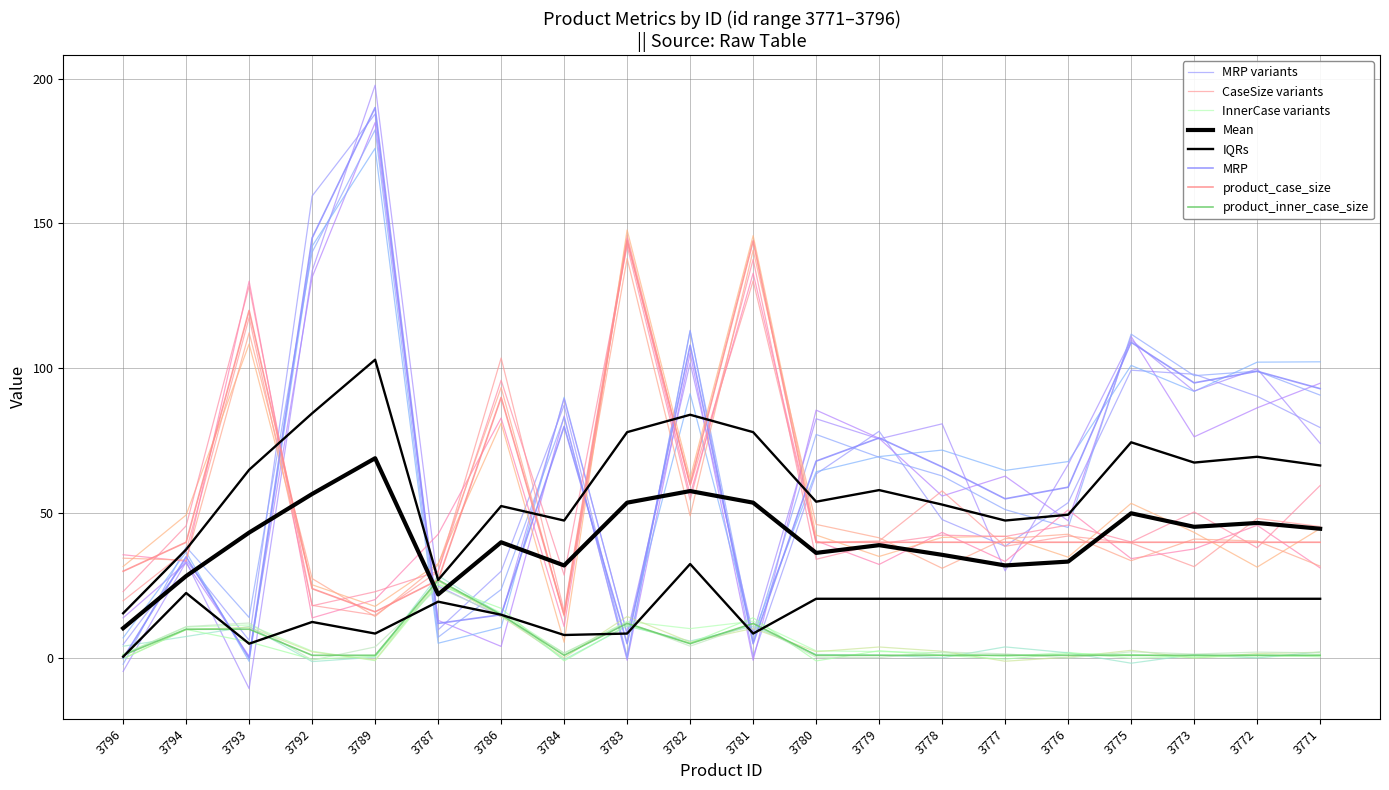

Is the value of product_inner_case_size at 3777 greater than the value of product_case_size at 3778?

No